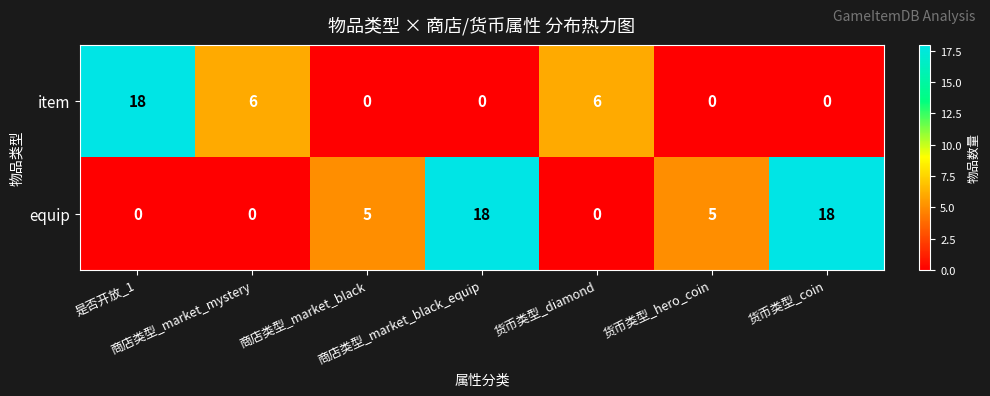

What is the maximum value shown in the chart?

18